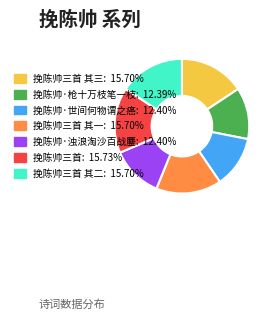

Is there a majority slice in this chart?

No